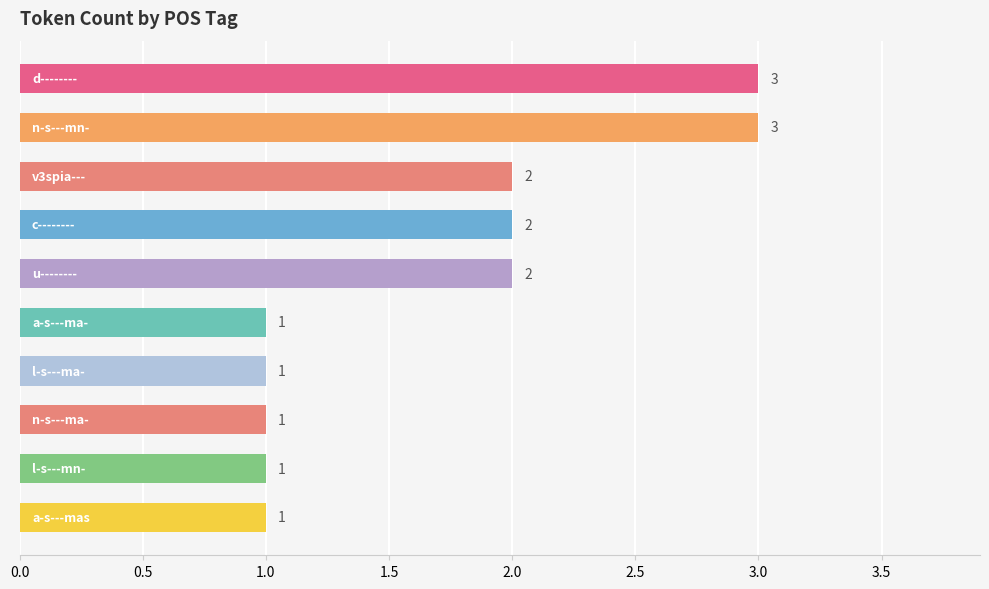

What is the value of the 1st bar from the top?

3